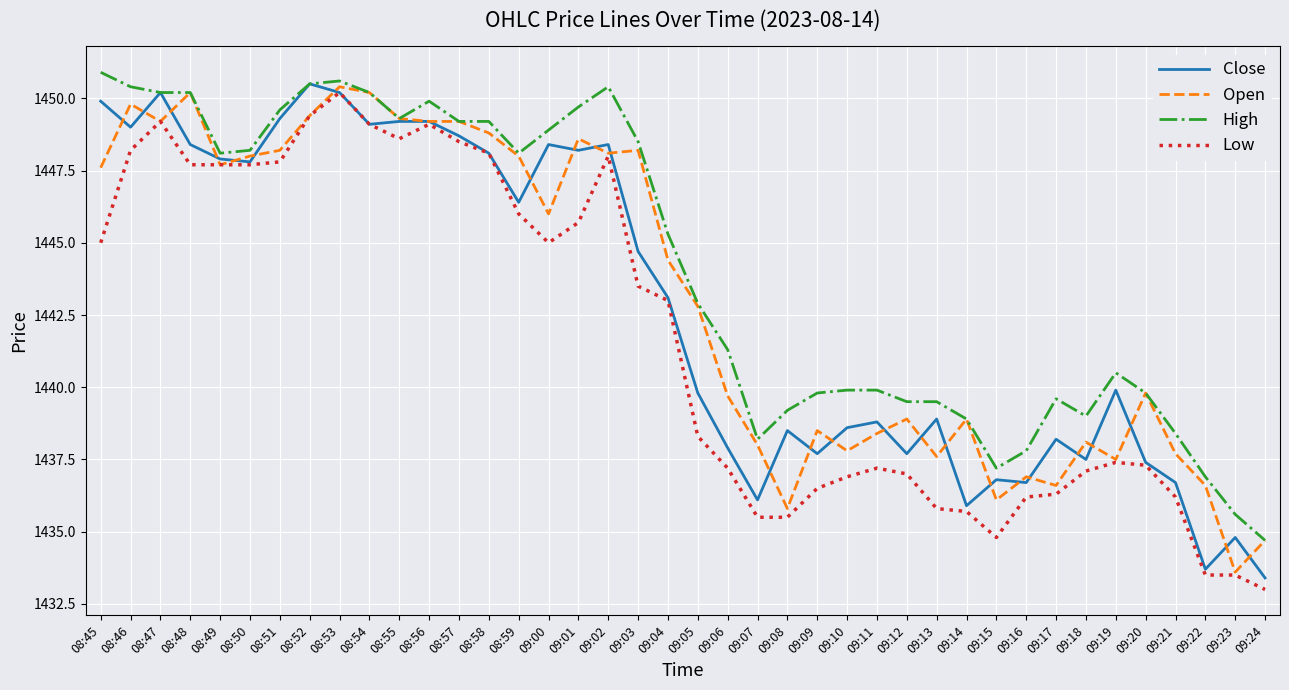

Where do Close and Open first cross each other?

08:45 and 08:46